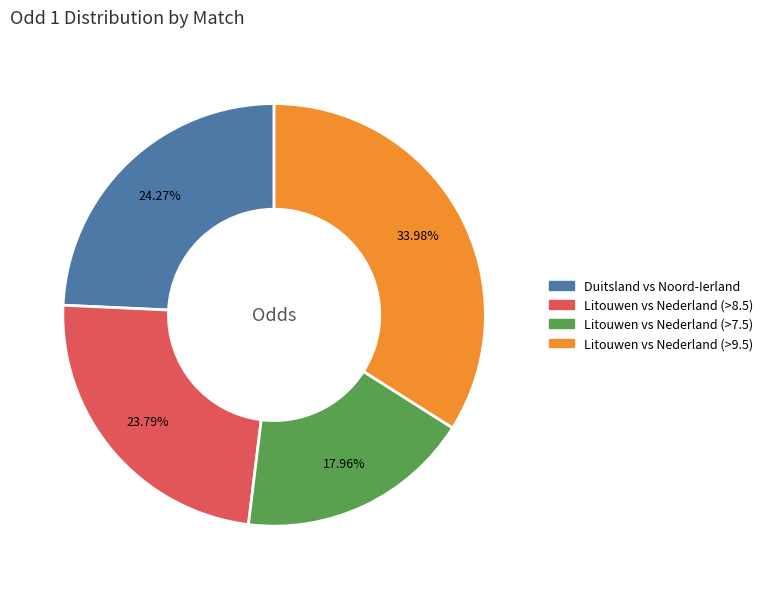

Approximately how many times larger is the value at Litouwen vs Nederland (>7.5) compared to Litouwen vs Nederland (>9.5)?

0.5